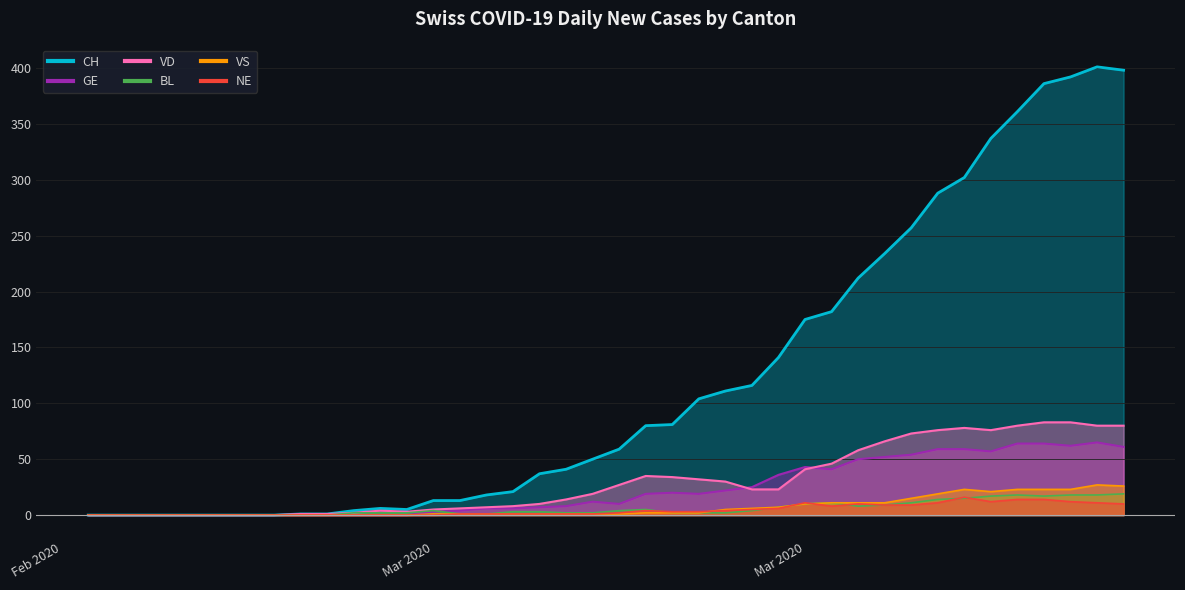

List the series in order of their peak value, highest first.

CH, VD, GE, VS, BL, NE